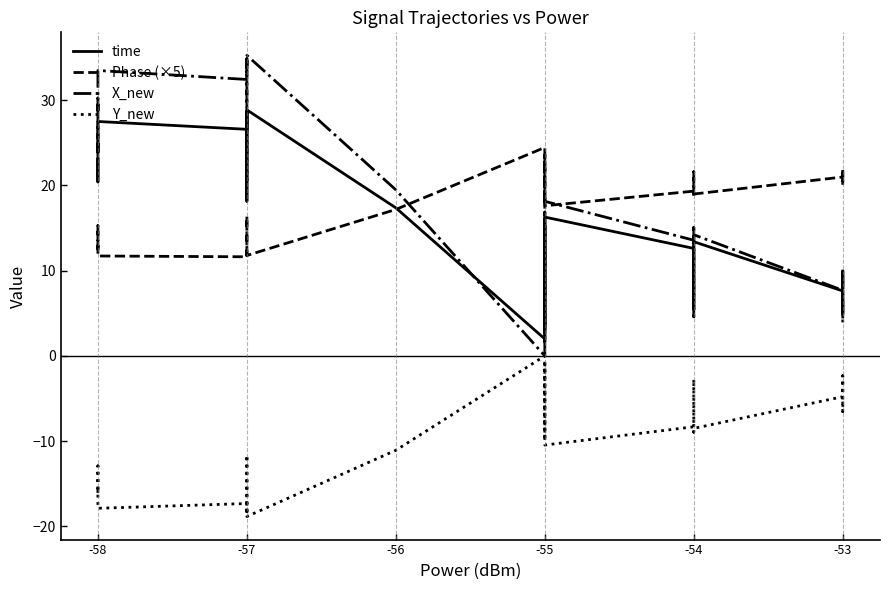

True or false: Y_new and X_new cross at least once.

False